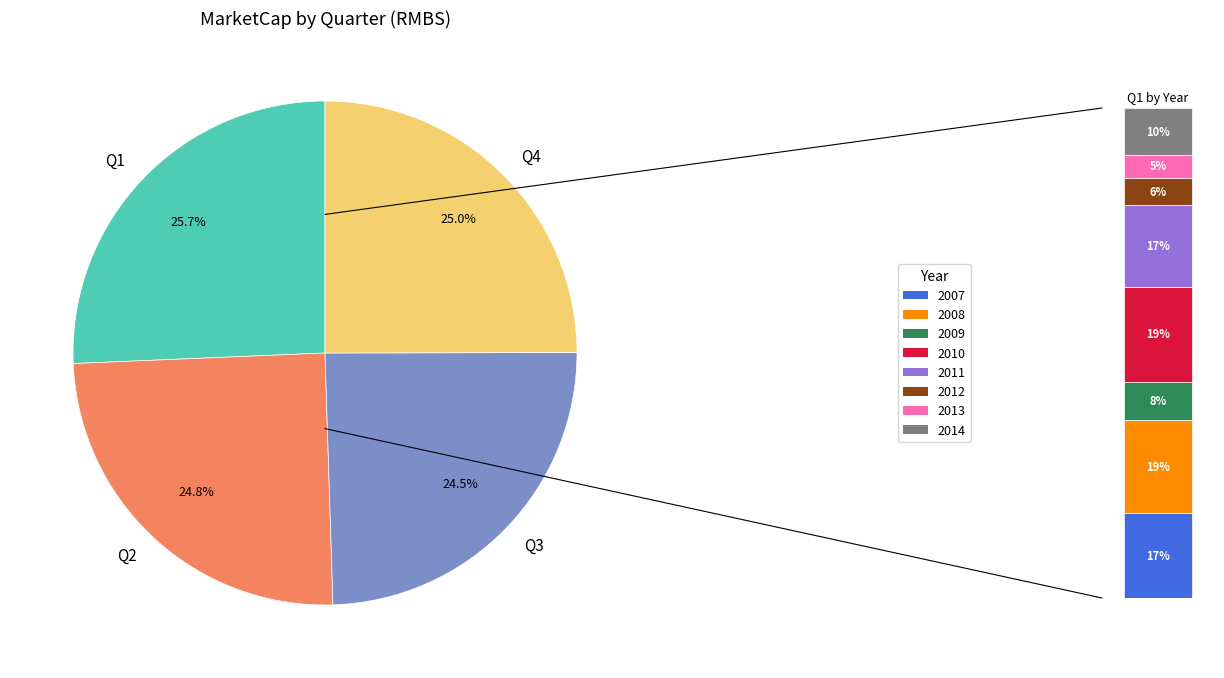

To the nearest percent, what percentage of the pie is Q2?

25%